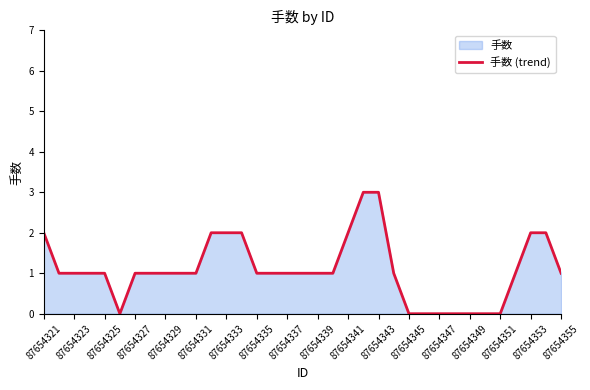

Is it true that the value at 87654329 is 0?

False